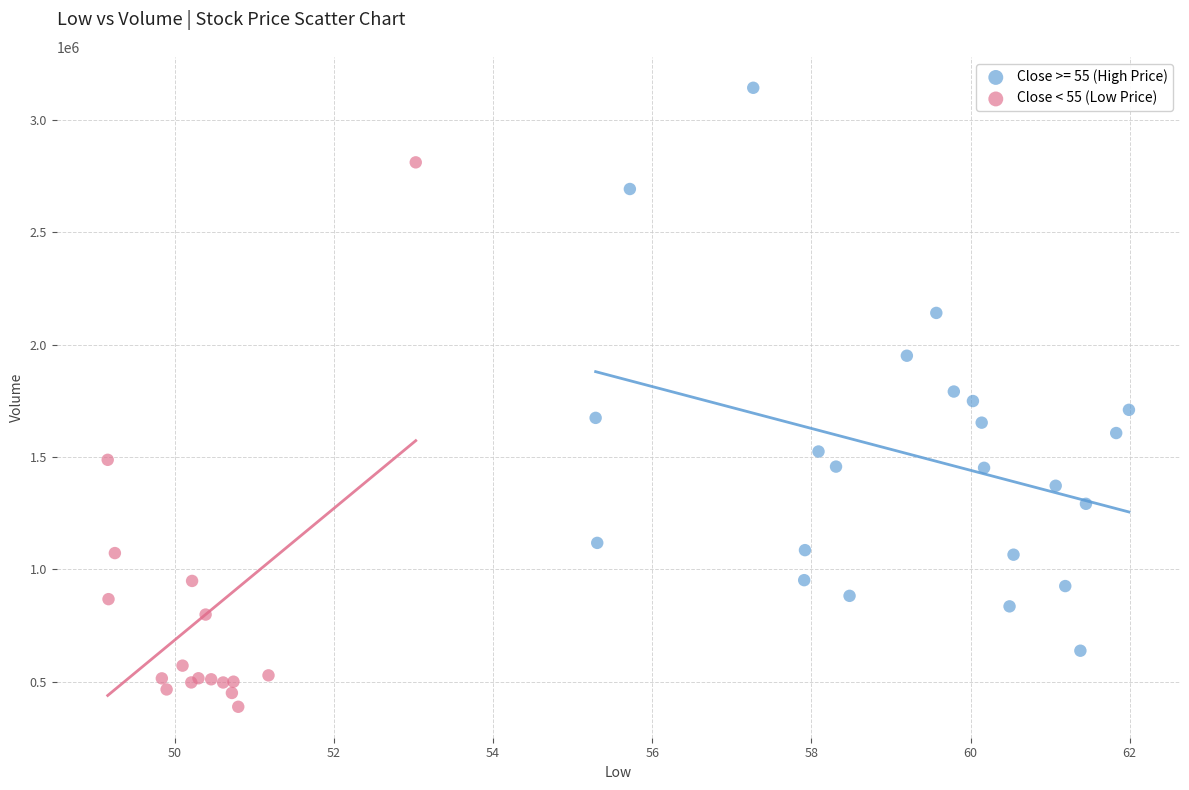

Which series reaches the maximum Y coordinate?

Close >= 55 (High Price)